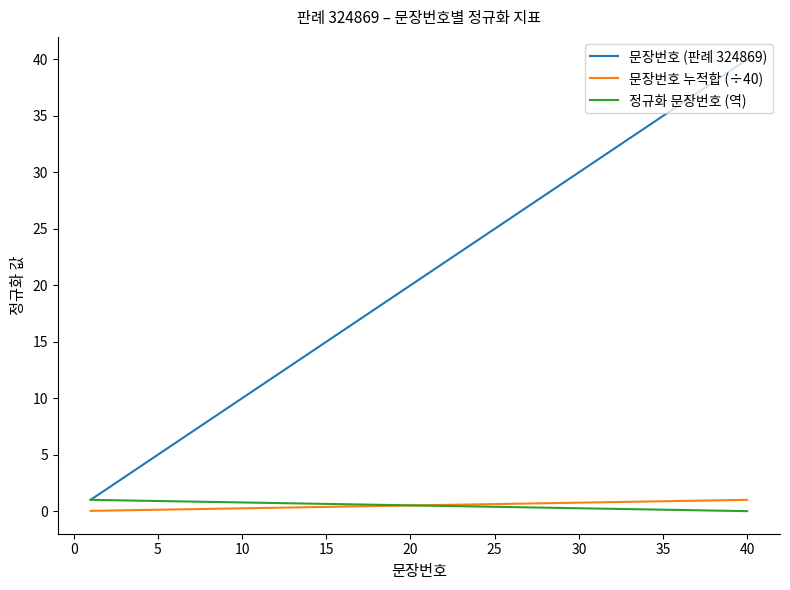

Which series has the largest range (max minus min)?

문장번호 (판례 324869)